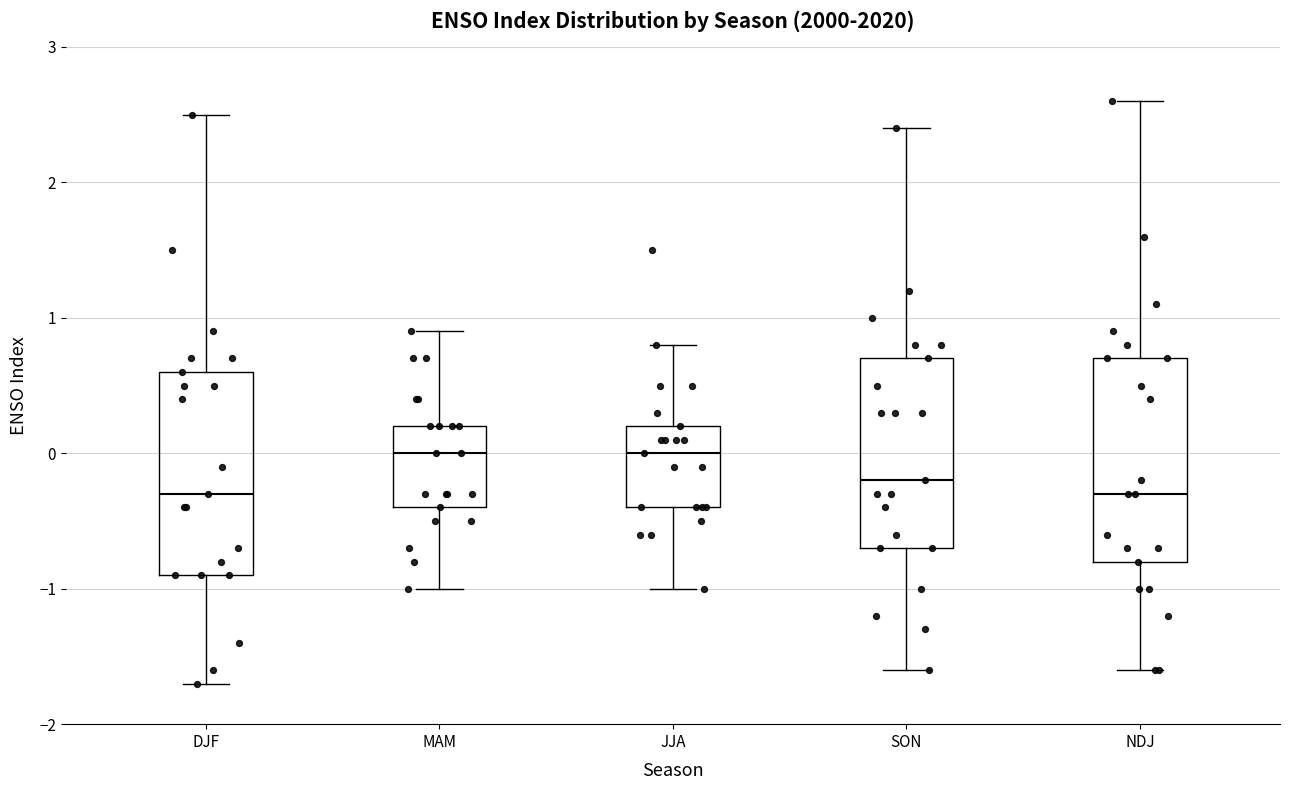

Where does the upper whisker of the box for SON end on the y-axis? The values are not printed on the chart, so give them approximately, as read against the axis.

2.4